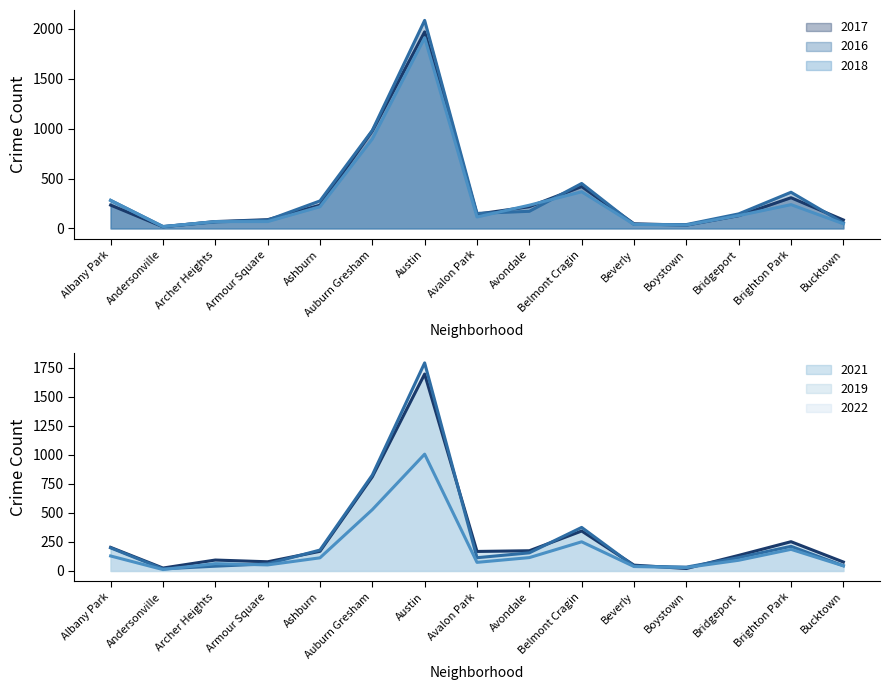

At which label does 2016 reach its peak?

Austin